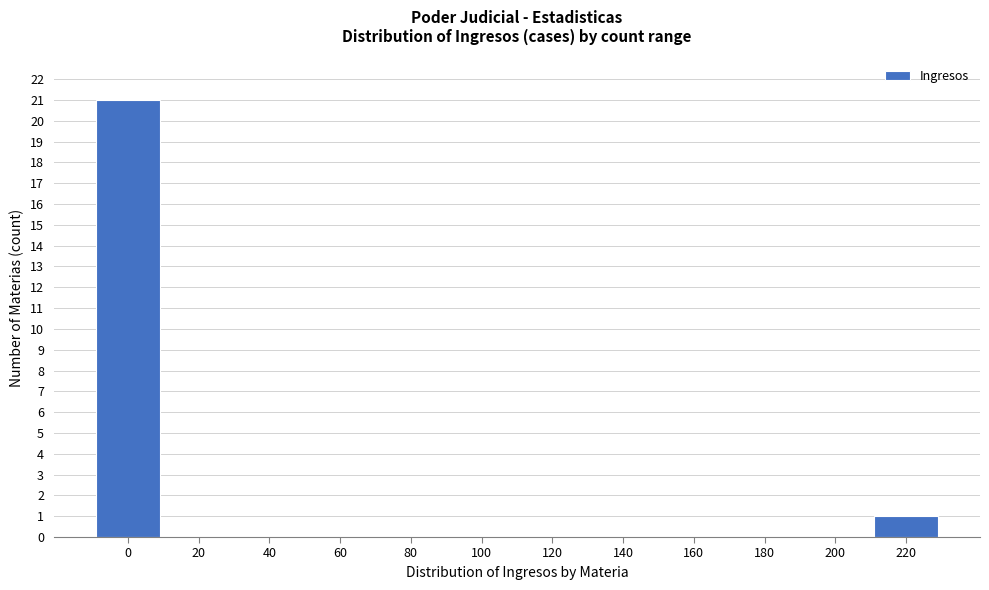

Reading left to right, transcribe all the data shown in this chart.

0=21	20=0	40=0	60=0	80=0	100=0	120=0	140=0	160=0	180=0	200=0	220=1